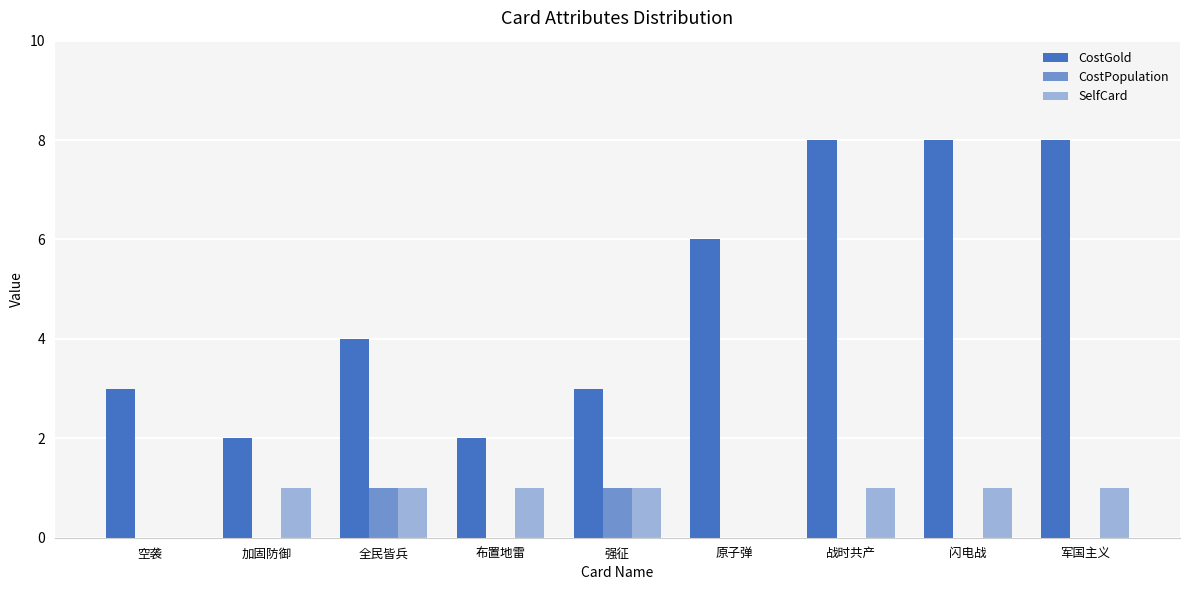

Are the bars horizontal?

No